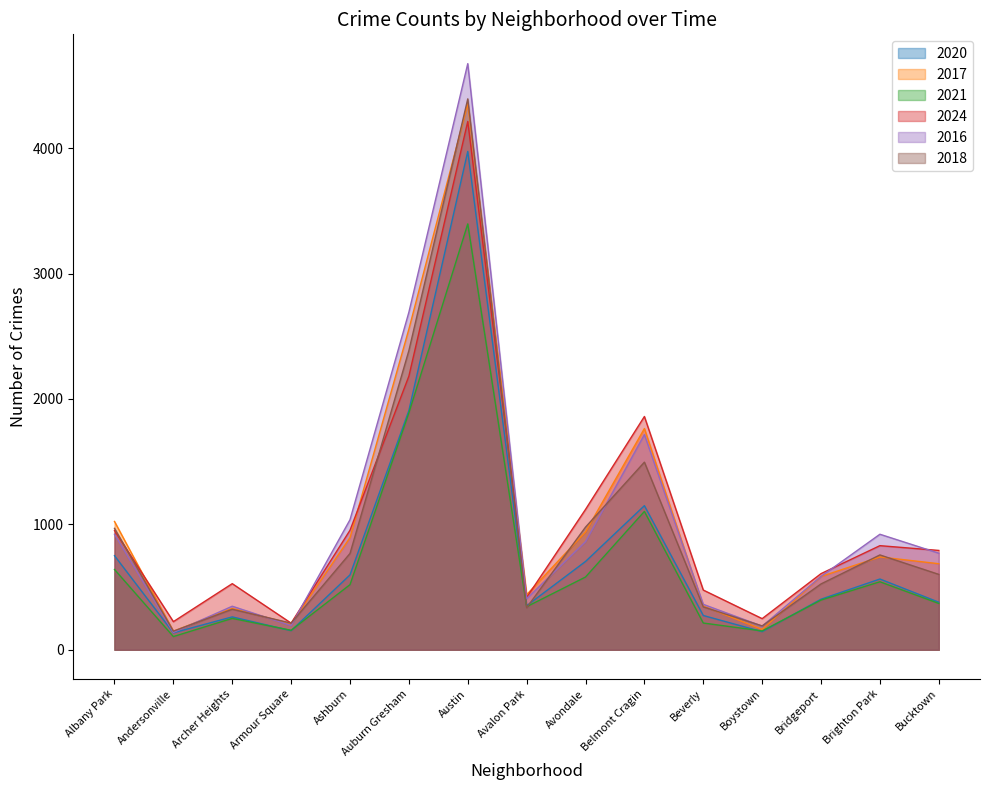

At which category does 2016 reach its first local peak?

Archer Heights